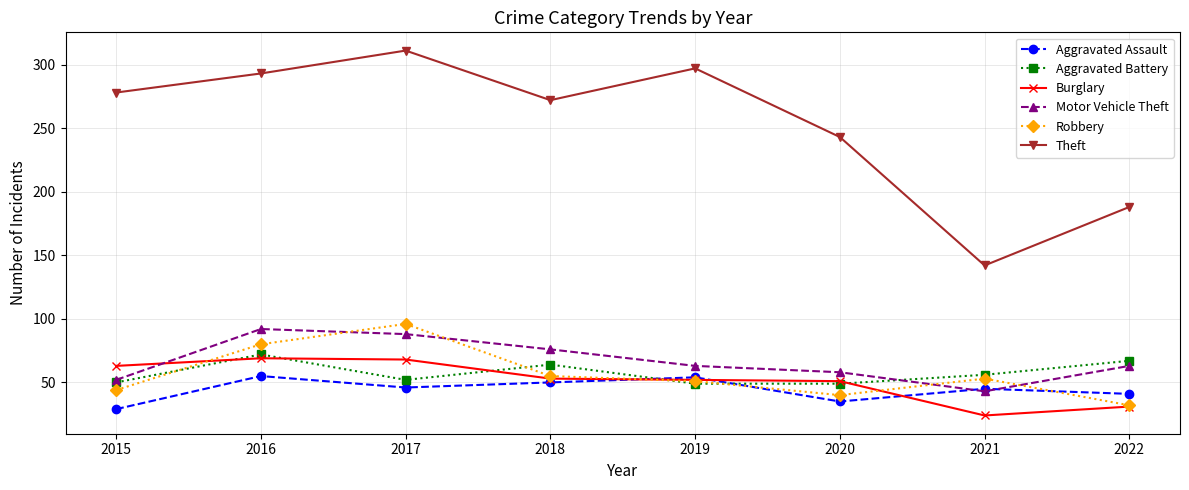

Is it true that Theft equals 196 at 2019?

False